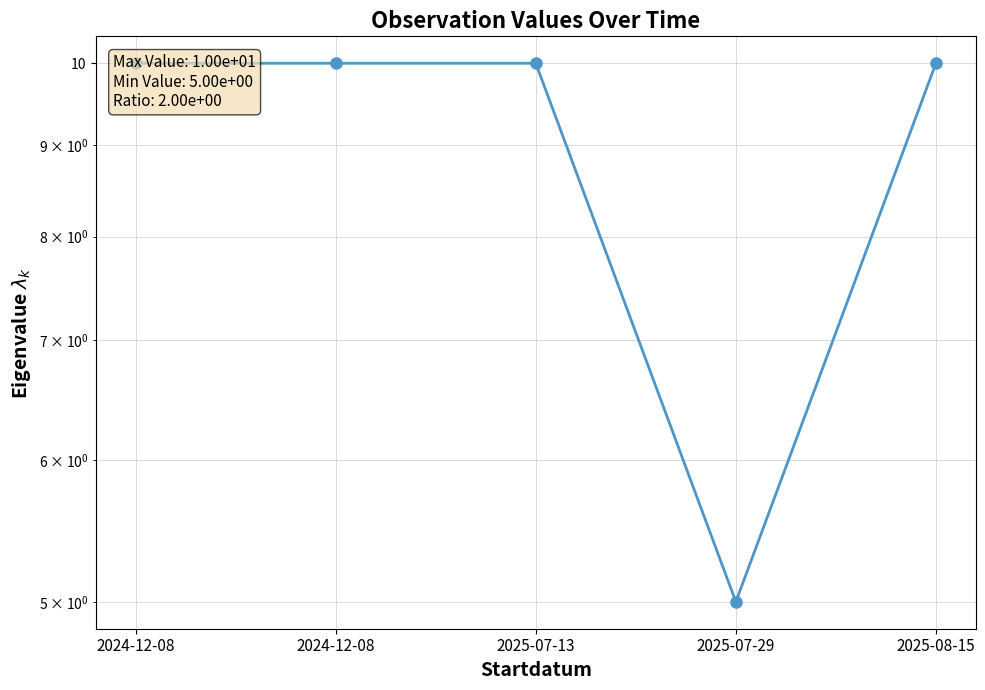

How many series are shown in this chart?

1